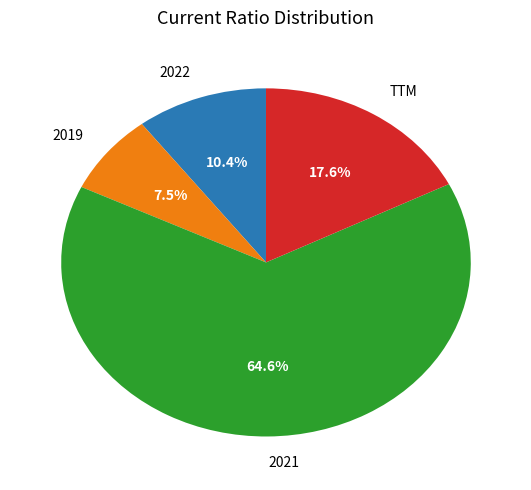

Which has a higher value, 2022 or 2019?

2022